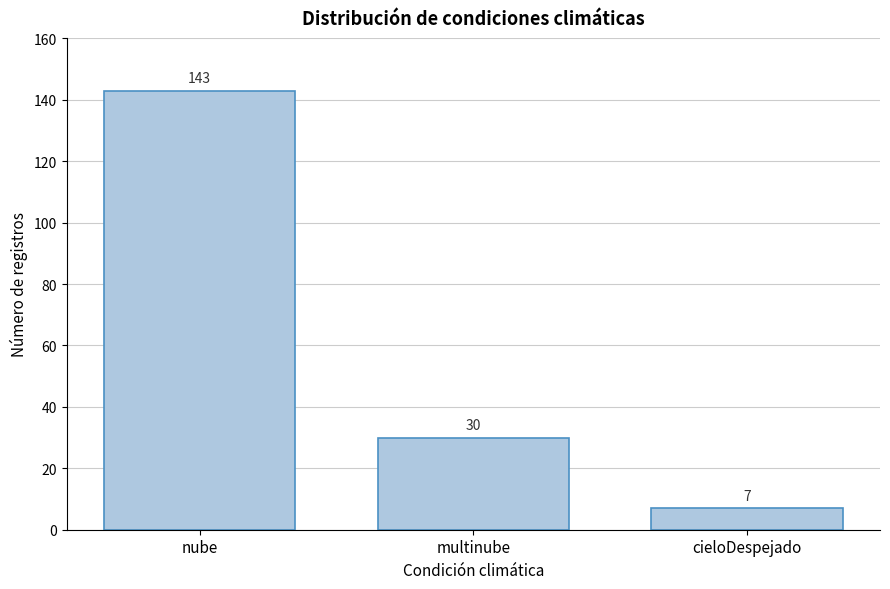

Reading left to right, transcribe all the data shown in this chart.

143	30	7